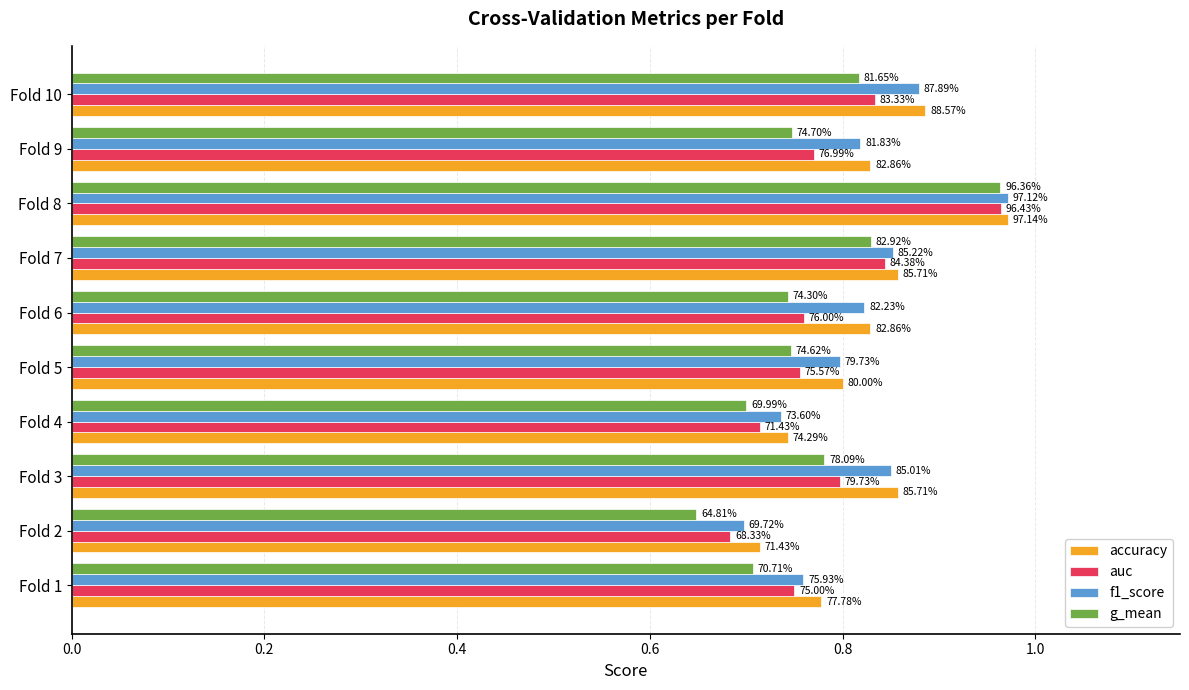

At how many categories does at least one series exceed 0?

10